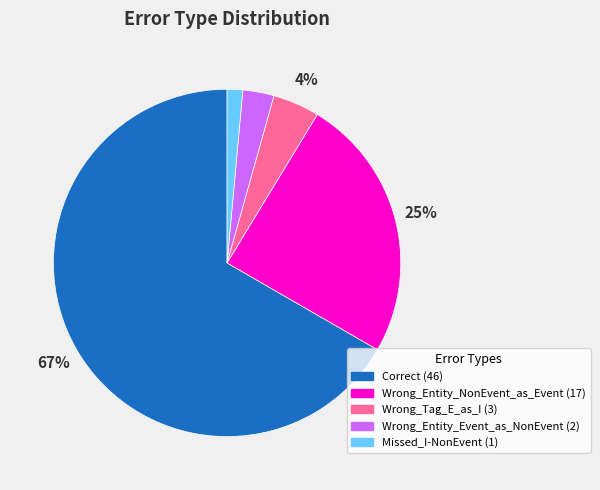

To the nearest percent, what is the average slice percentage?

20%